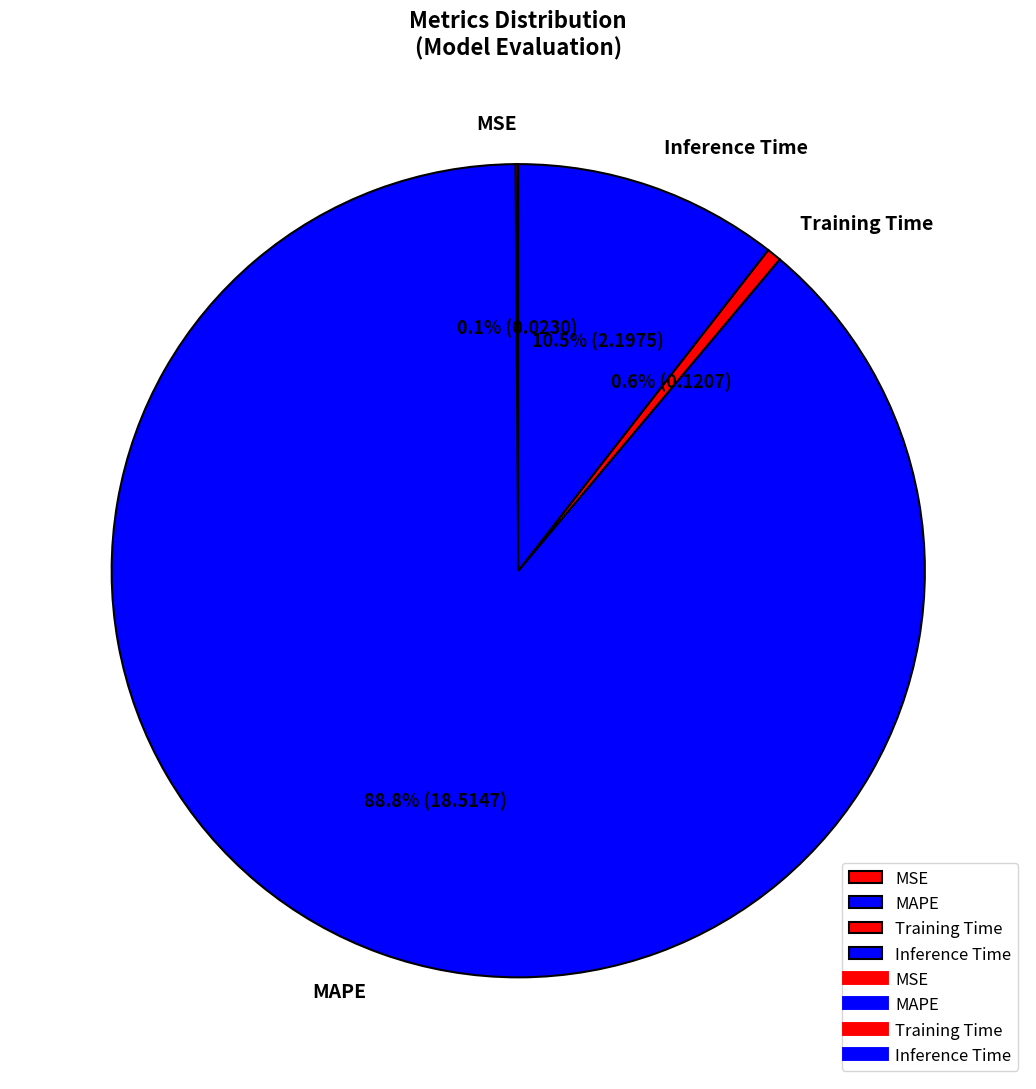

What is the largest slice in the pie chart?

MAPE